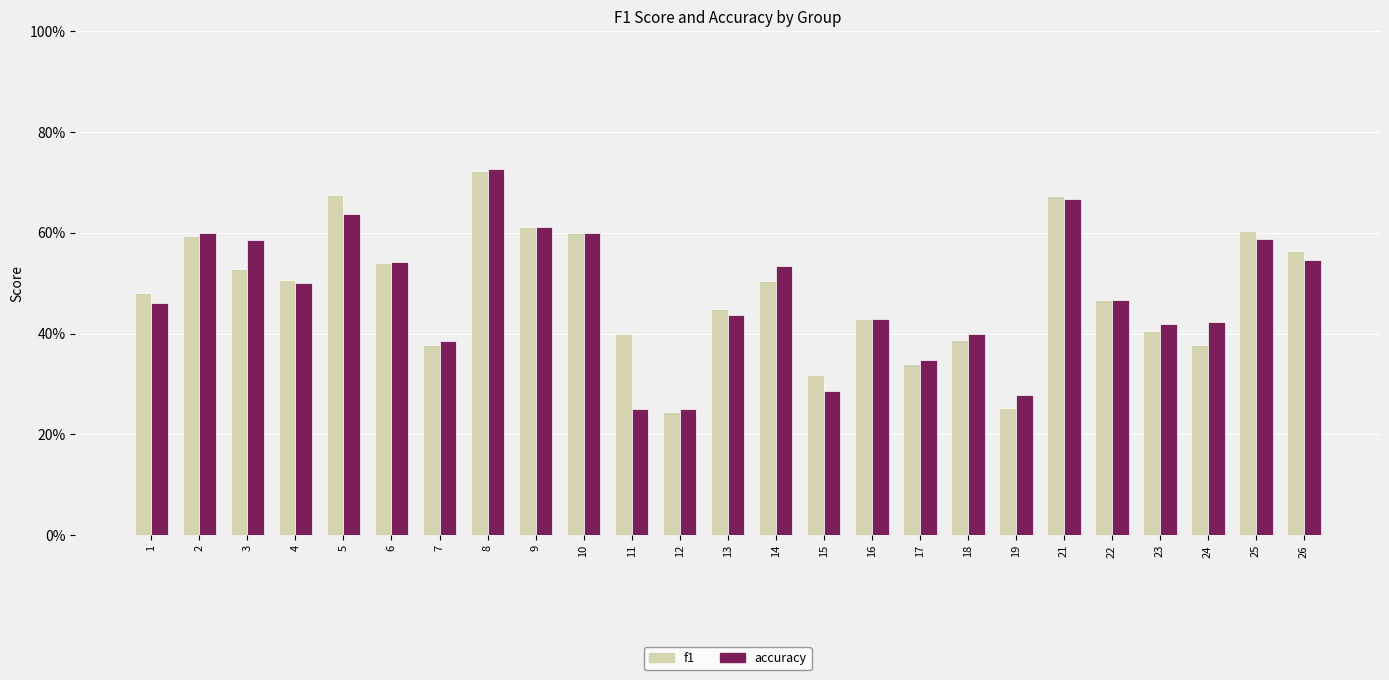

What is the difference between the accuracy values at 22 and 12?

0.2